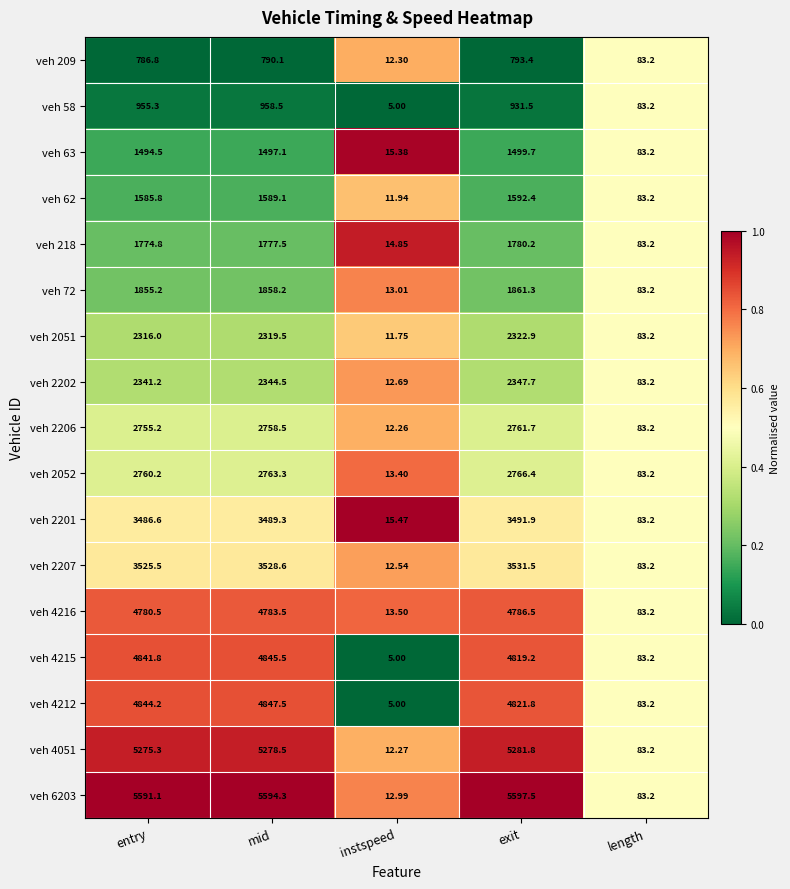

Which series has the largest total across all categories?

veh 6203